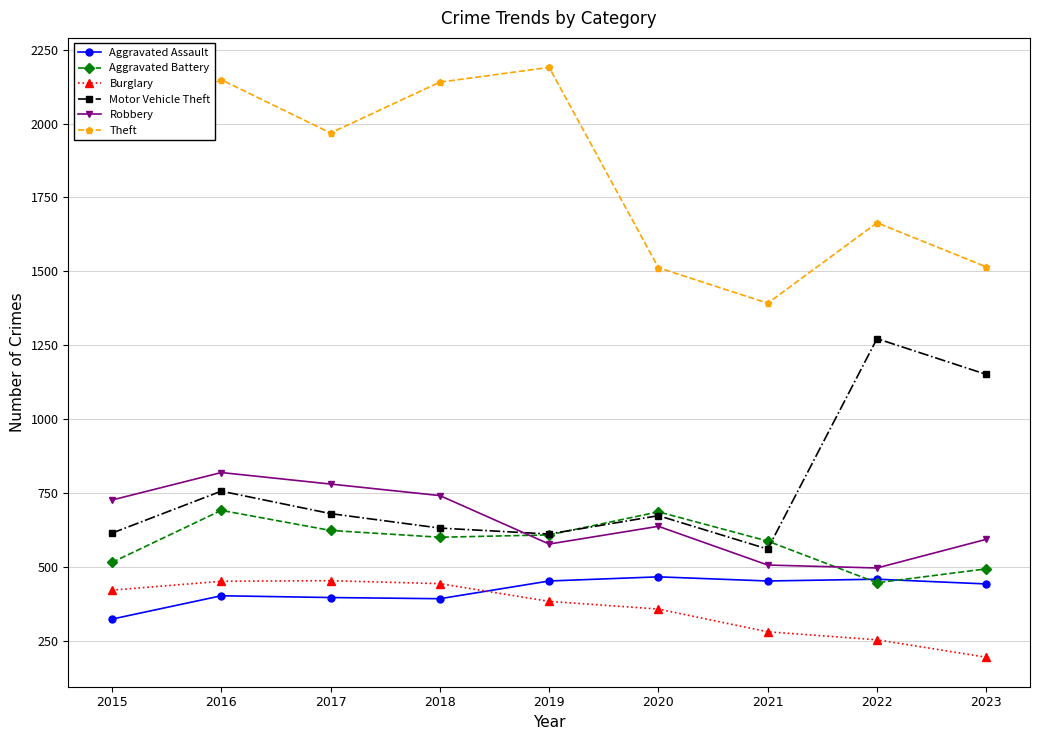

At how many categories does at least one series exceed 1855?

5